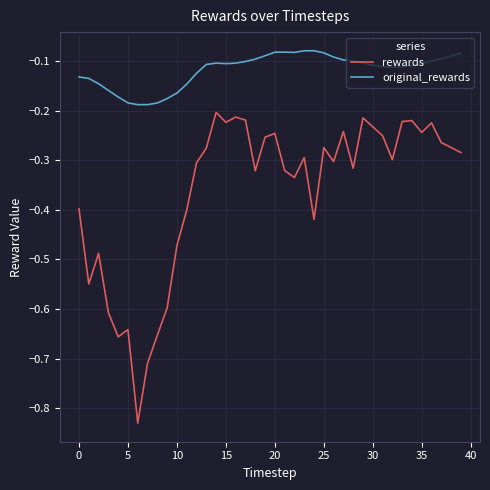

Which series has the largest range (max minus min)?

rewards